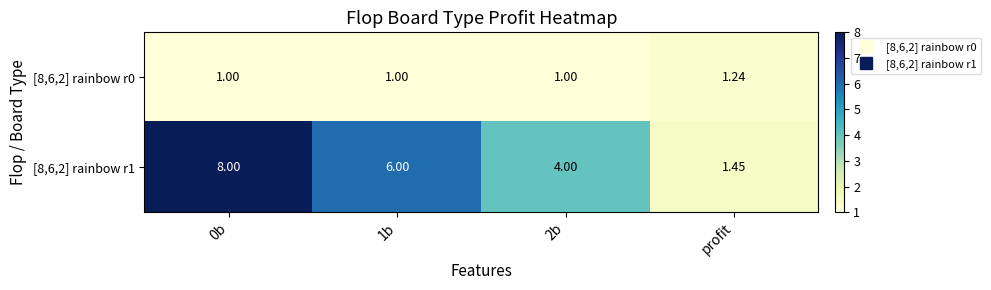

At which category does the chart reach its minimum across all series?

0b